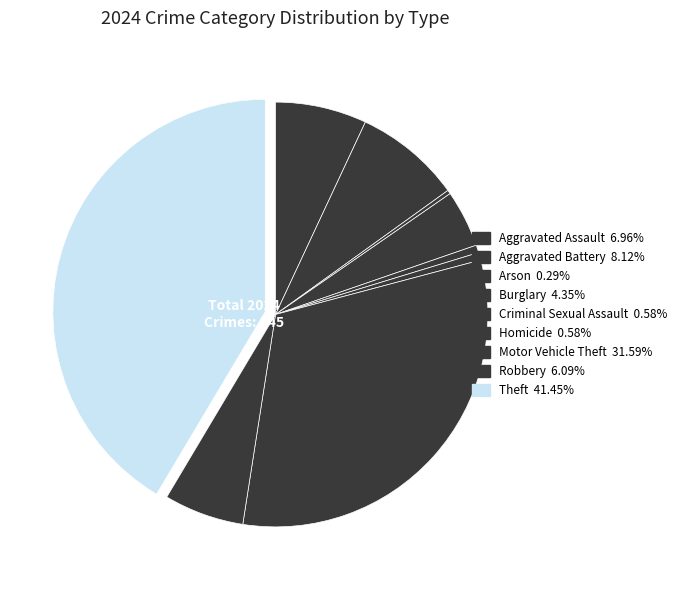

Is there any slice that represents more than half of the pie?

No